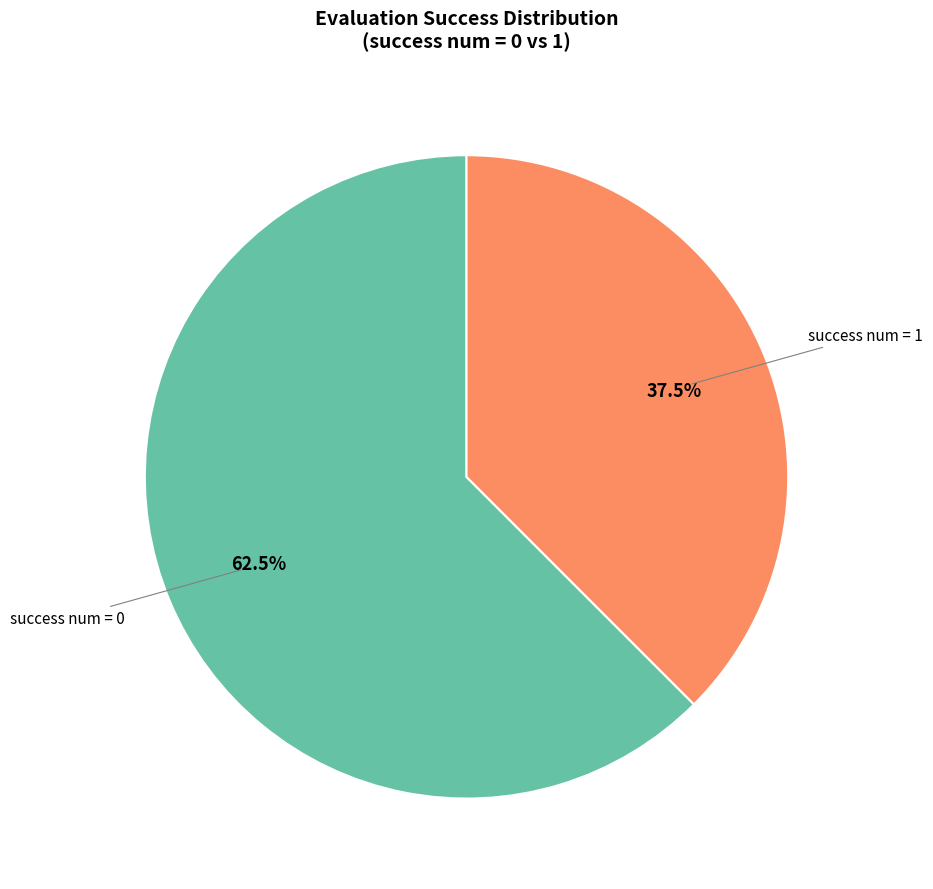

Is there a majority slice in this chart?

Yes